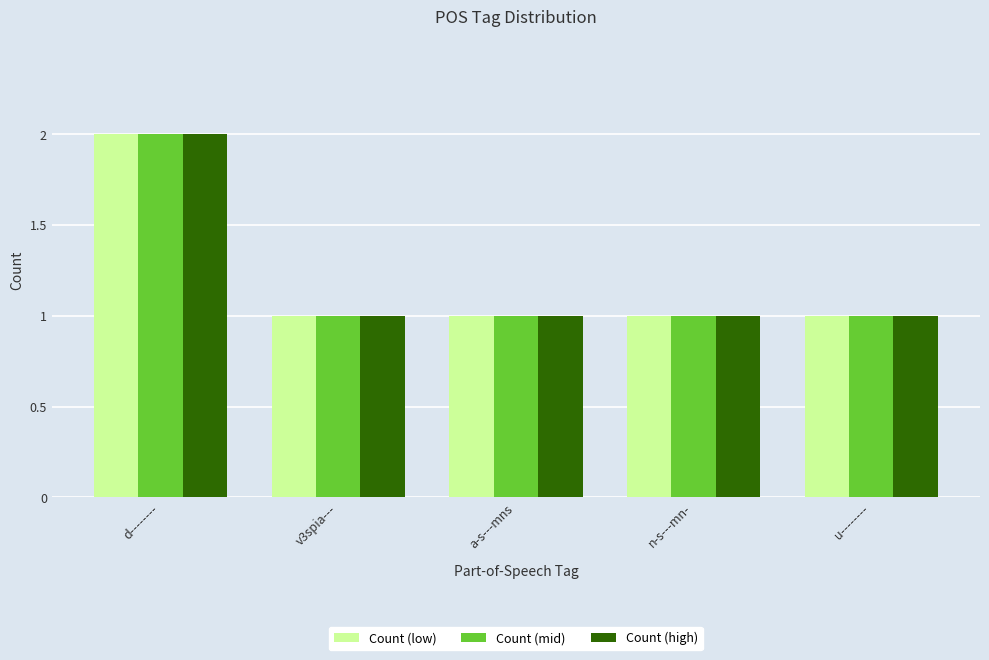

Is it true that Count (low) equals 2 at d--------?

True